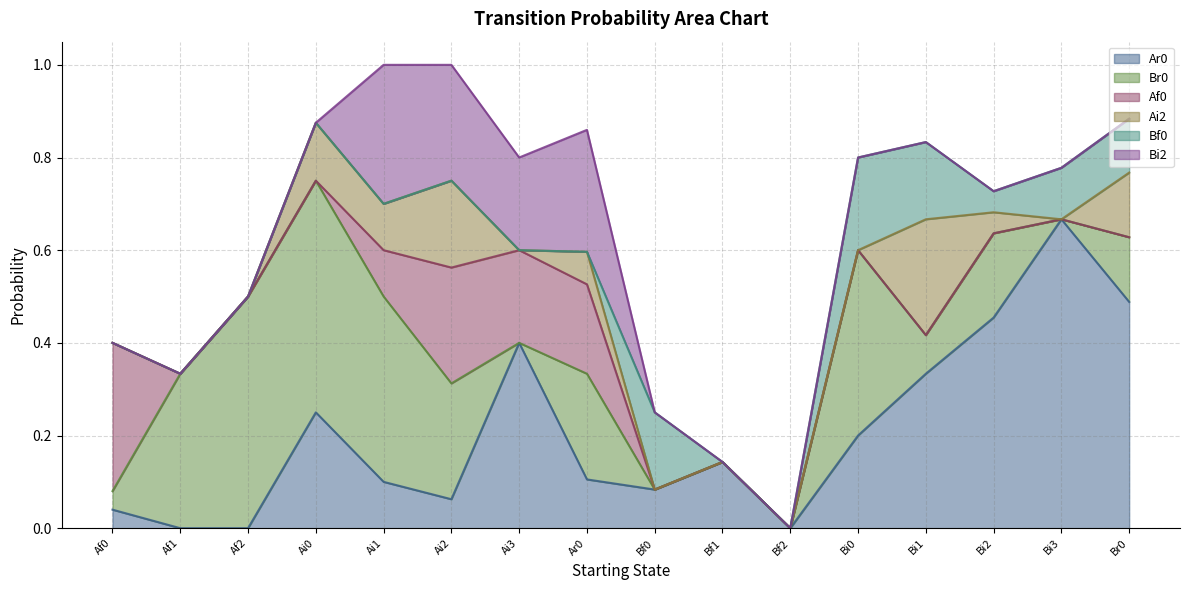

Between Af2 and Bf0, which series saw the biggest shift?

Br0